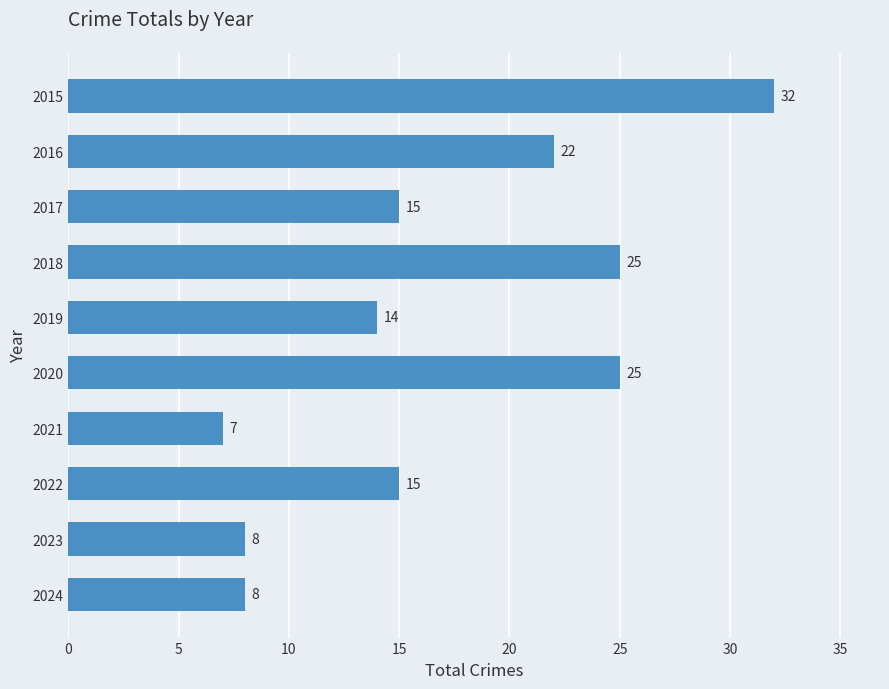

What is the ratio of the value at 2015 to the value at 2024?

4.0